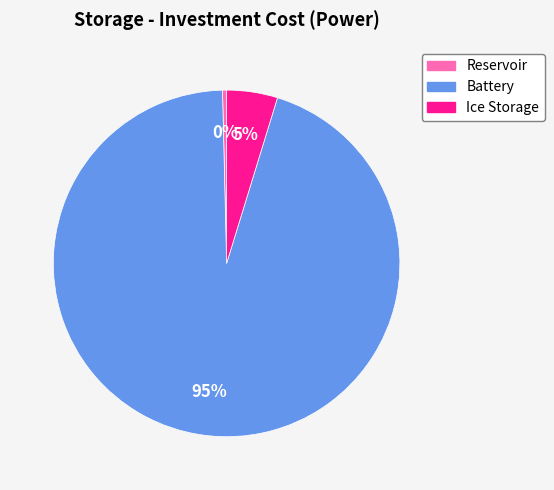

Count the number of slices in the pie.

3